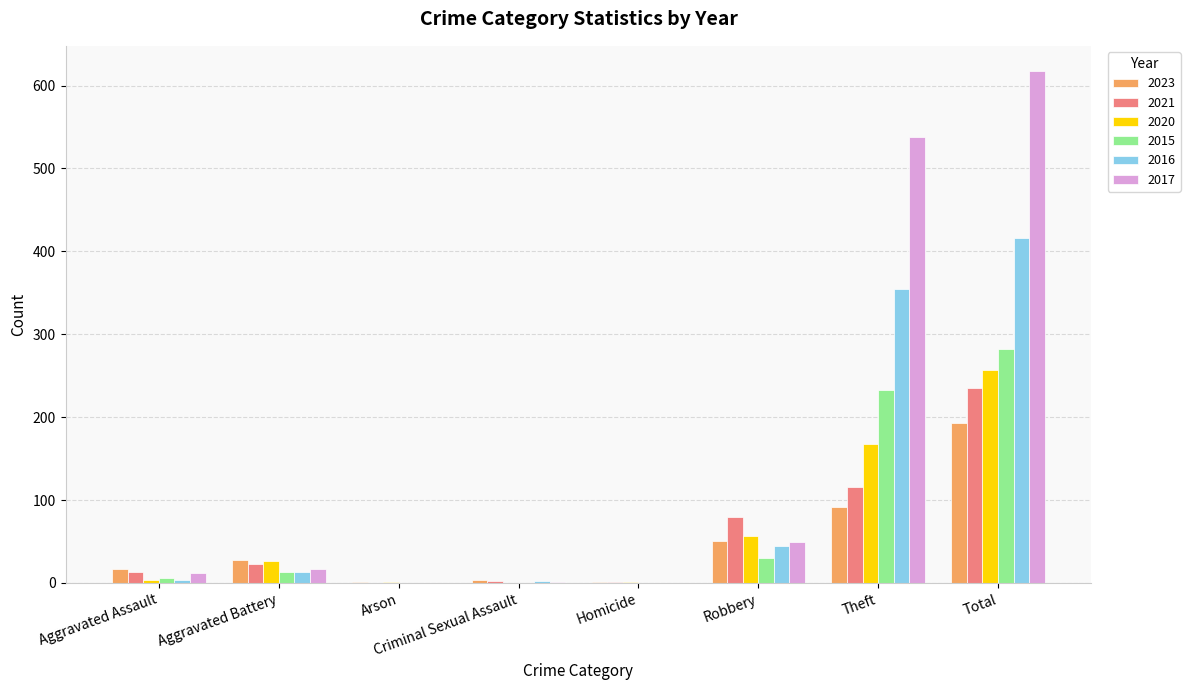

Count the number of categories in the chart.

8